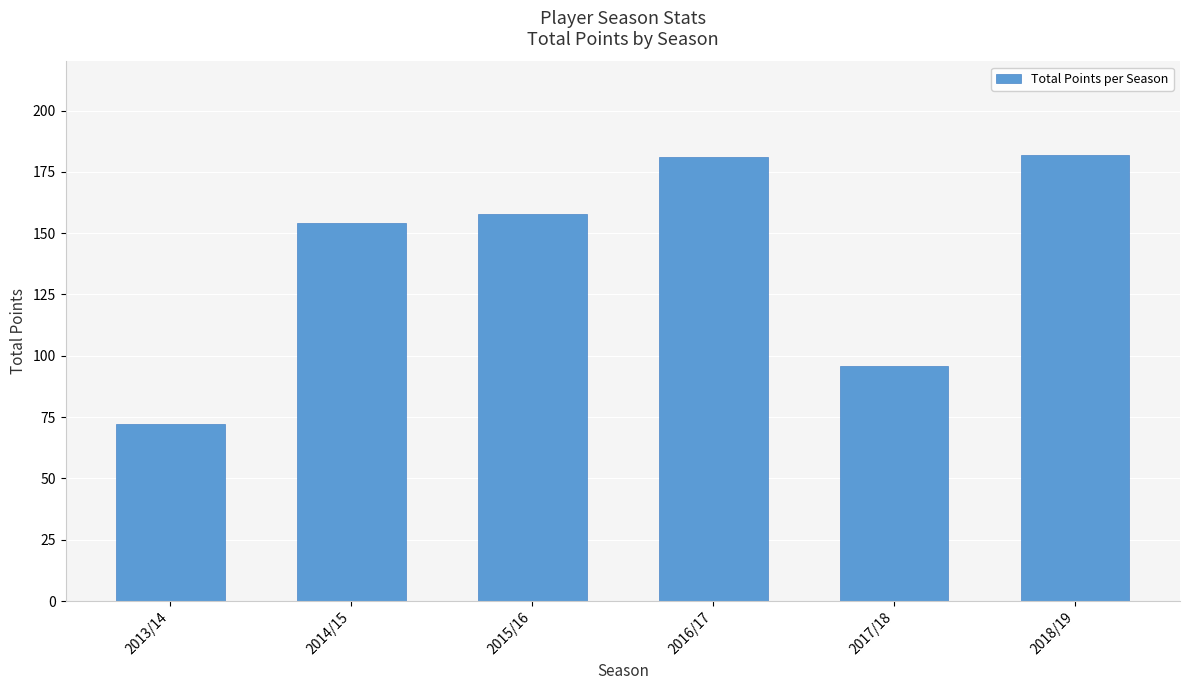

Reading left to right, transcribe all the data shown in this chart.

2013/14=72	2014/15=154	2015/16=158	2016/17=181	2017/18=96	2018/19=182